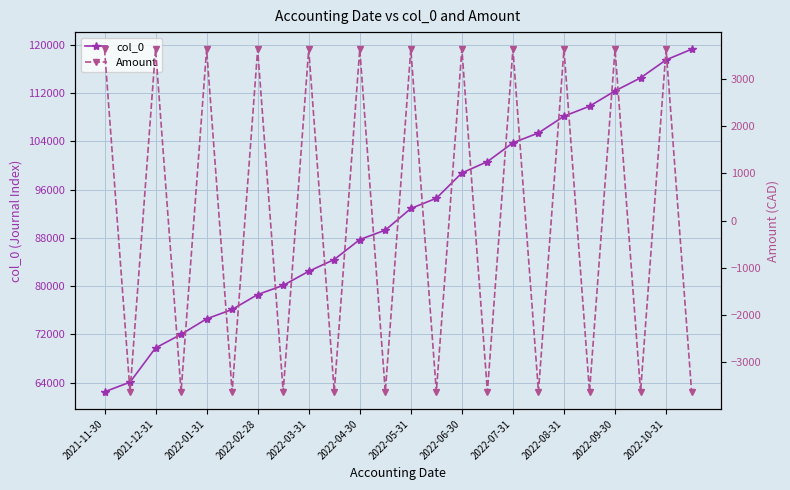

How many values in the Amount series are below 3627?

12